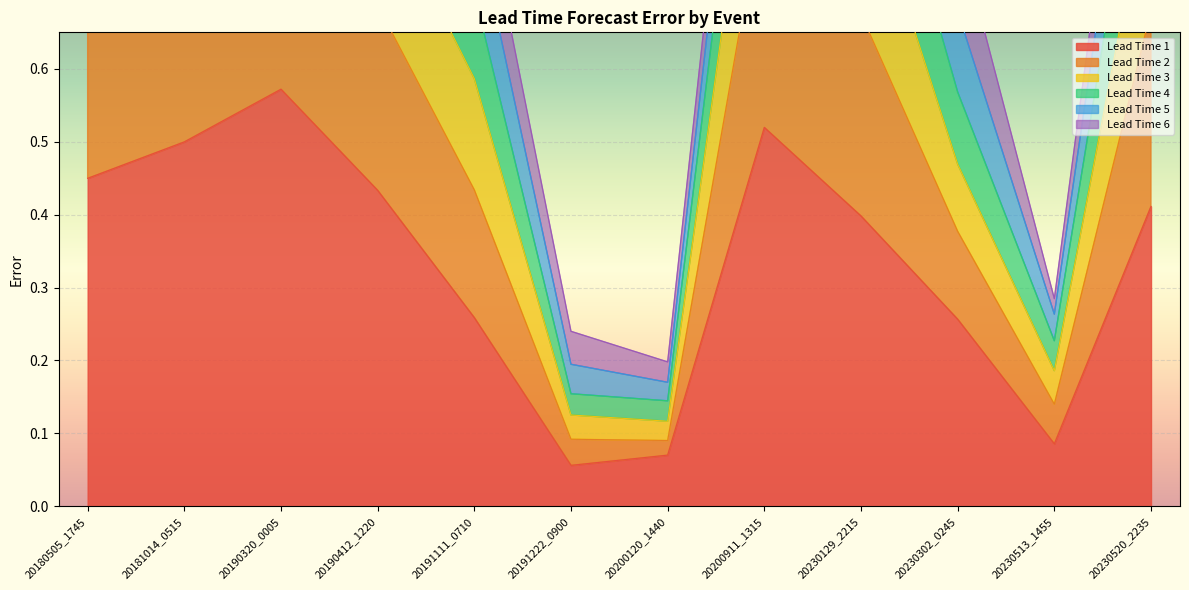

Between 20230302_0245 and 20230520_2235, which series saw the biggest shift?

Lead Time 3